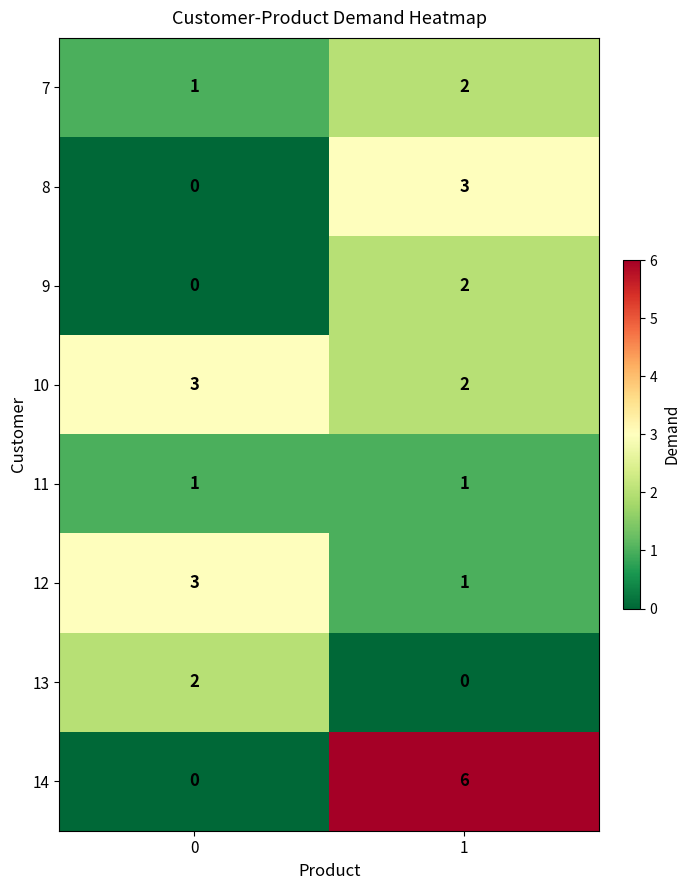

Reading right to left, list all the values displayed in this chart.

7: 2	1
8: 3	0
9: 2	0
10: 2	3
11: 1	1
12: 1	3
13: 0	2
14: 6	0